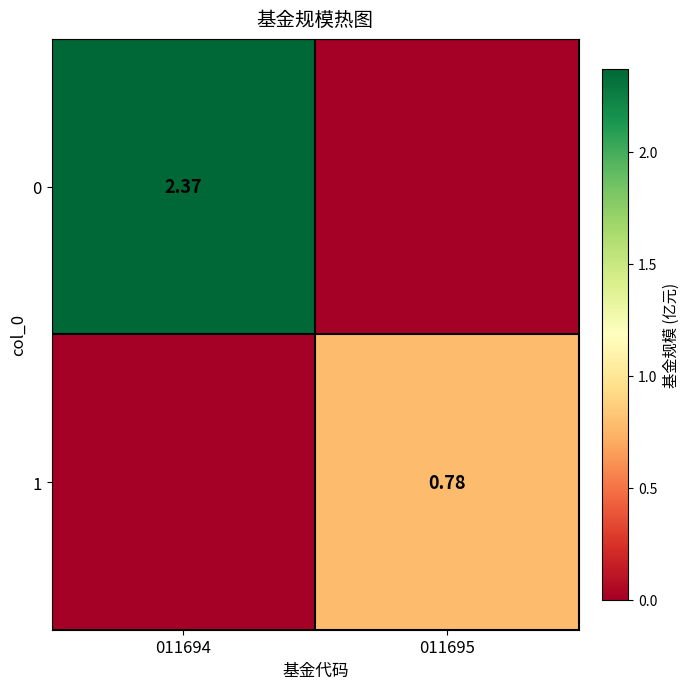

What is the difference between the highest and lowest values at 011694?

2.4